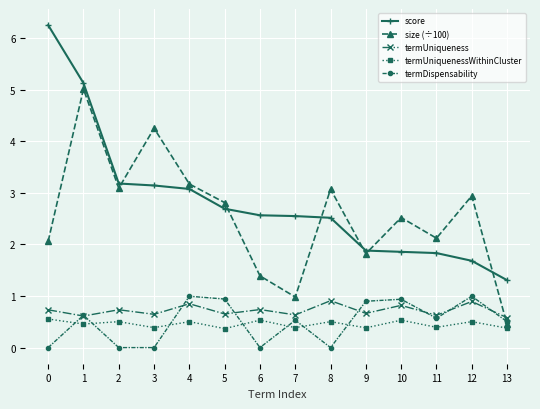

At which category is the sum across all series the highest?

1